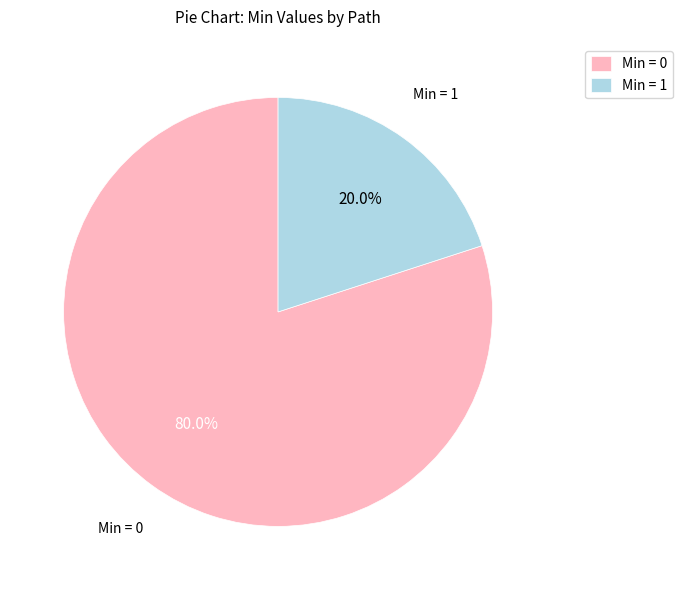

What is the majority slice?

Min = 0